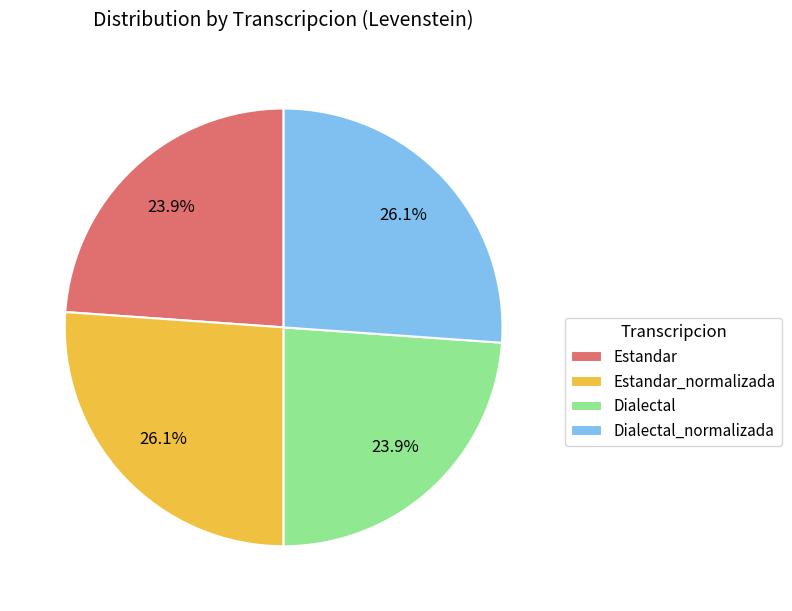

Does Estandar account for over 50% of the chart?

No